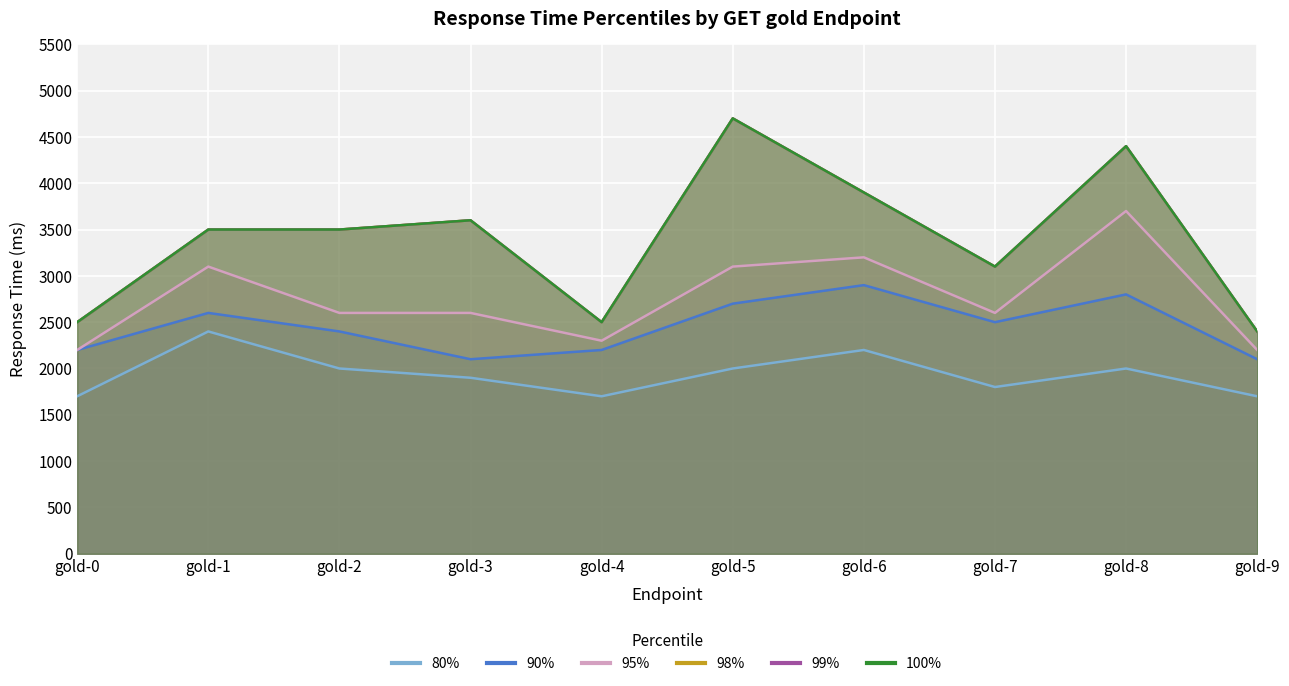

True or false: 95% has more than 1 points higher than both neighbors.

True